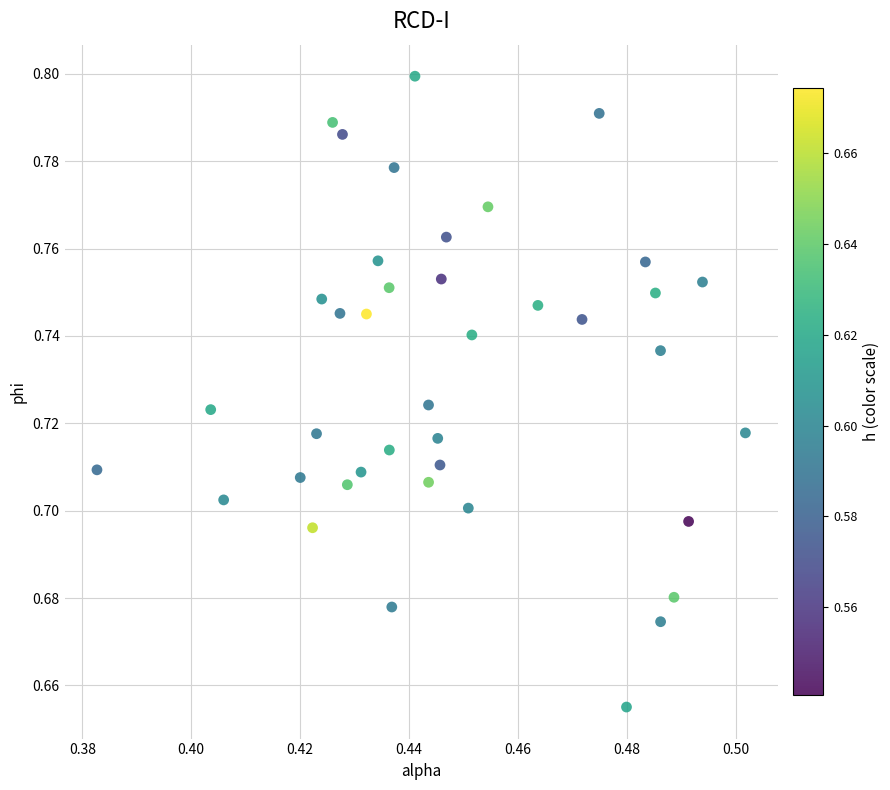

How many data points are displayed?

40